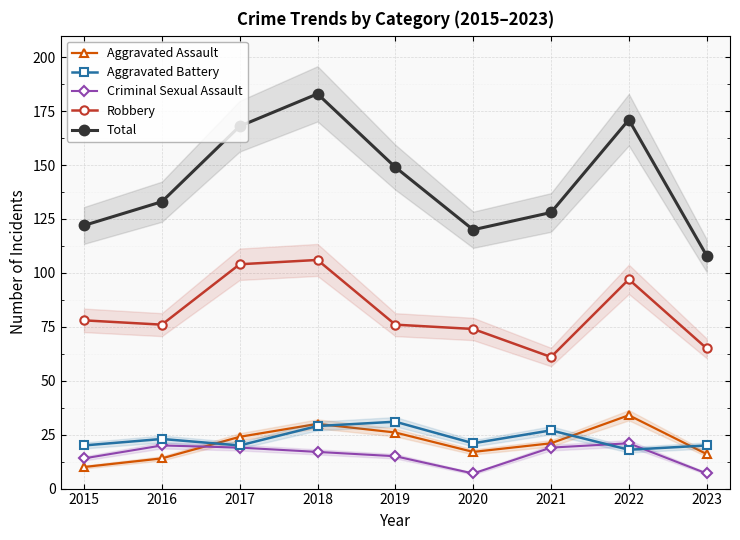

How many interior local valleys does the Robbery series have?

2